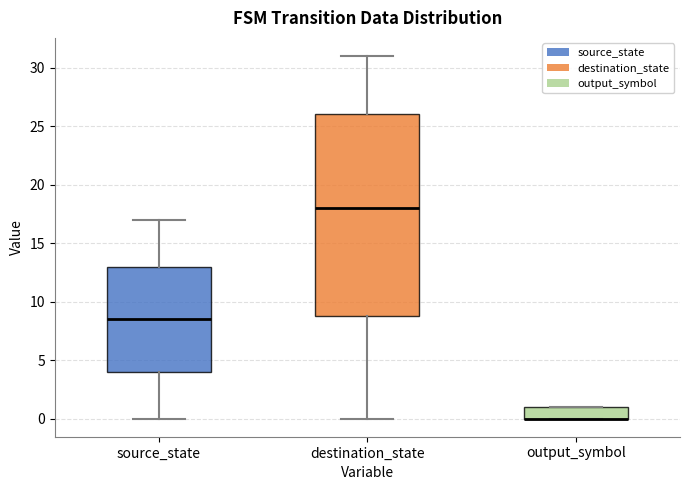

Where is the upper edge of the box for output_symbol on the y-axis? The values are not printed on the chart, so give them approximately, as read against the axis.

1.0